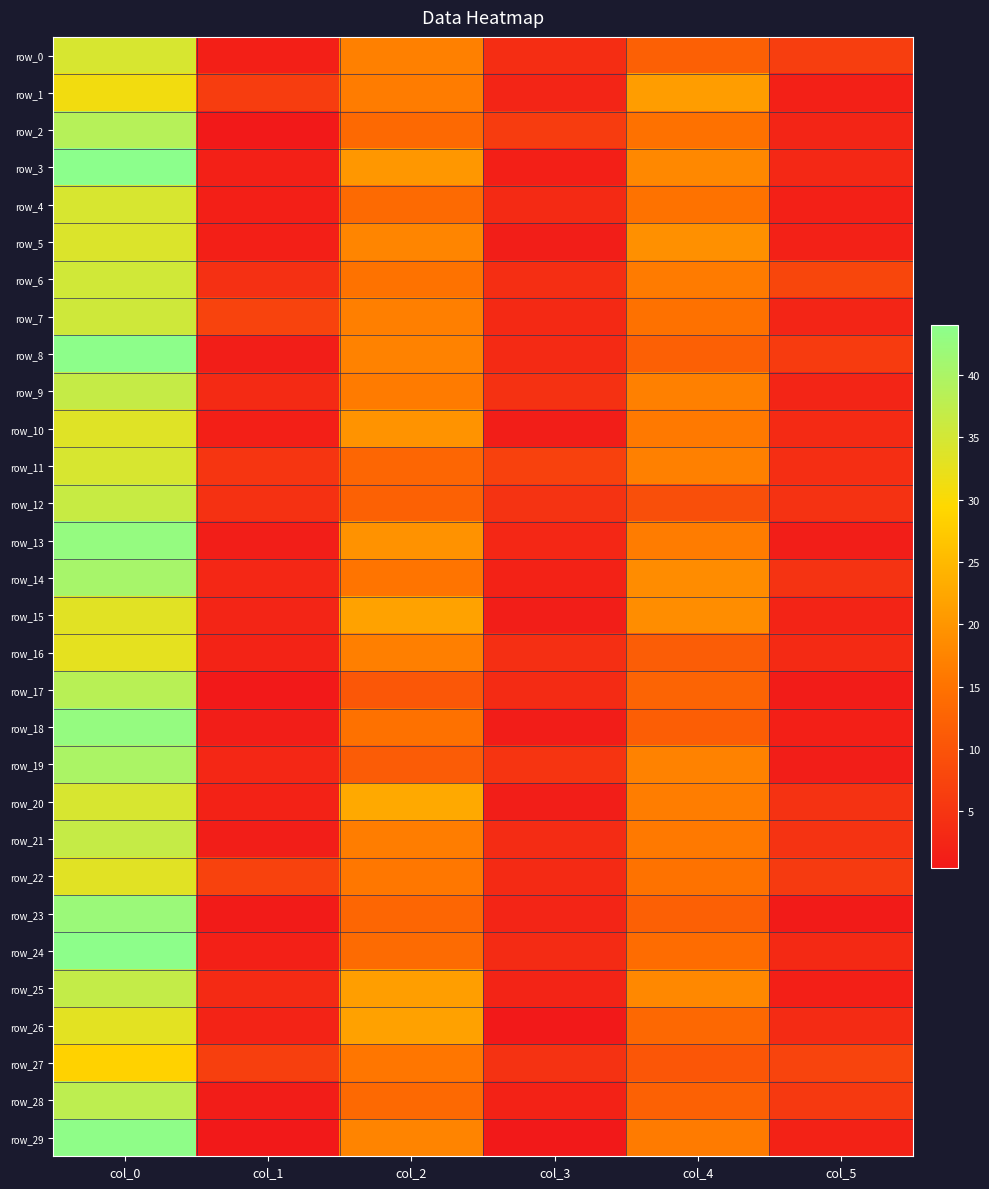

Reading right to left, list all the values displayed in this chart.

row_0: col_5=6.5	col_4=12.0	col_3=3.7	col_2=17.0	col_1=1.5	col_0=34.5
row_1: col_5=1.6	col_4=21.0	col_3=2.4	col_2=16.3	col_1=6.4	col_0=31.0
row_2: col_5=2.5	col_4=14.7	col_3=6.2	col_2=13.5	col_1=0.5	col_0=38.7
row_3: col_5=2.9	col_4=18.0	col_3=1.5	col_2=20.2	col_1=1.6	col_0=44.0
row_4: col_5=1.6	col_4=15.0	col_3=3.3	col_2=13.7	col_1=1.5	col_0=34.5
row_5: col_5=1.8	col_4=19.2	col_3=1.2	col_2=17.7	col_1=1.4	col_0=34.0
row_6: col_5=7.8	col_4=16.2	col_3=3.9	col_2=15.0	col_1=4.2	col_0=35.2
row_7: col_5=2.5	col_4=14.8	col_3=3.2	col_2=16.8	col_1=7.4	col_0=35.5
row_8: col_5=6.0	col_4=12.0	col_3=3.3	col_2=17.2	col_1=1.3	col_0=43.8
row_9: col_5=2.5	col_4=17.0	col_3=4.4	col_2=16.2	col_1=3.3	col_0=36.8
row_10: col_5=3.3	col_4=16.0	col_3=1.2	col_2=19.7	col_1=1.5	col_0=33.5
row_11: col_5=4.0	col_4=17.0	col_3=7.1	col_2=13.0	col_1=5.0	col_0=34.5
row_12: col_5=4.6	col_4=9.2	col_3=4.7	col_2=12.2	col_1=4.3	col_0=36.5
row_13: col_5=1.2	col_4=16.3	col_3=2.7	col_2=19.5	col_1=1.3	col_0=42.8
row_14: col_5=4.8	col_4=18.7	col_3=2.0	col_2=15.3	col_1=2.7	col_0=40.5
row_15: col_5=2.3	col_4=18.8	col_3=1.3	col_2=21.8	col_1=2.5	col_0=33.2
row_16: col_5=3.4	col_4=11.5	col_3=4.1	col_2=16.8	col_1=2.2	col_0=32.8
row_17: col_5=0.9	col_4=12.7	col_3=3.4	col_2=10.7	col_1=0.5	col_0=38.3
row_18: col_5=1.5	col_4=11.8	col_3=1.1	col_2=14.8	col_1=1.3	col_0=42.8
row_19: col_5=1.3	col_4=17.2	col_3=4.9	col_2=11.3	col_1=2.8	col_0=40.0
row_20: col_5=4.6	col_4=16.5	col_3=1.3	col_2=22.8	col_1=2.1	col_0=34.5
row_21: col_5=4.7	col_4=16.0	col_3=3.6	col_2=16.5	col_1=1.3	col_0=36.8
row_22: col_5=5.9	col_4=15.0	col_3=3.3	col_2=15.8	col_1=7.2	col_0=33.2
row_23: col_5=0.8	col_4=12.0	col_3=2.5	col_2=13.0	col_1=0.8	col_0=42.0
row_24: col_5=3.2	col_4=14.0	col_3=3.4	col_2=13.8	col_1=1.6	col_0=43.8
row_25: col_5=1.4	col_4=18.0	col_3=2.3	col_2=21.2	col_1=3.2	col_0=37.0
row_26: col_5=3.4	col_4=13.3	col_3=0.5	col_2=21.7	col_1=2.1	col_0=33.0
row_27: col_5=7.5	col_4=10.5	col_3=4.5	col_2=15.5	col_1=6.6	col_0=28.7
row_28: col_5=5.7	col_4=12.2	col_3=2.1	col_2=13.5	col_1=1.1	col_0=37.8
row_29: col_5=2.0	col_4=16.2	col_3=0.5	col_2=17.5	col_1=0.5	col_0=43.5